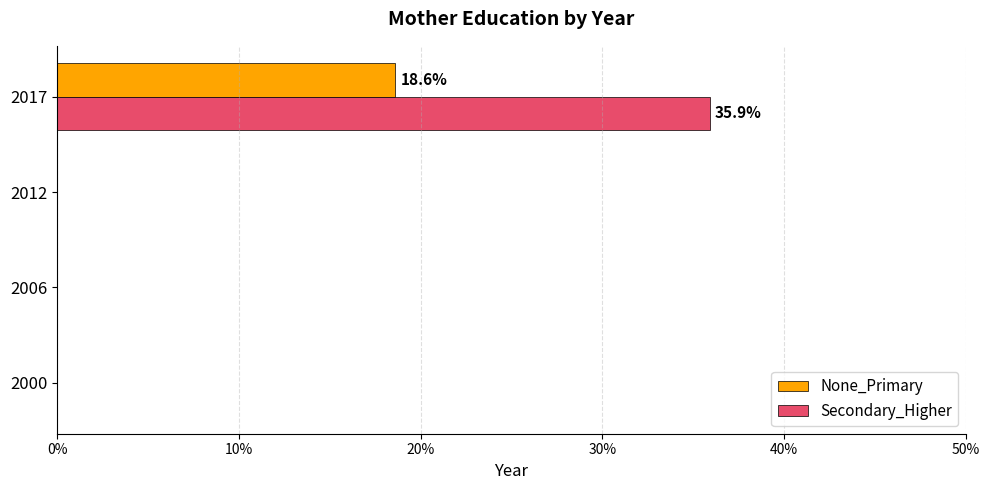

The Secondary_Higher series shows -24.1 at 2006. True or false?

False